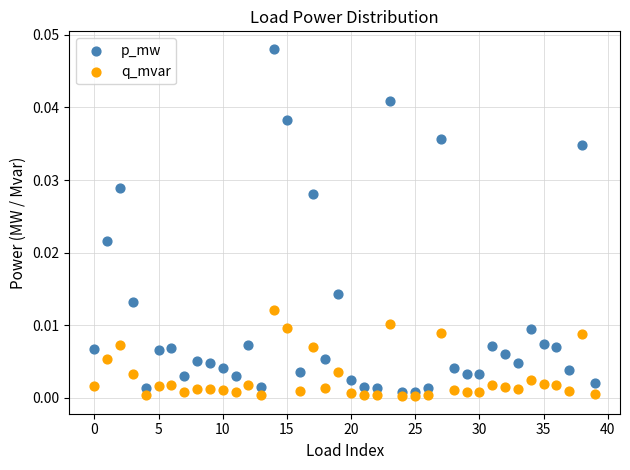

Which series has the largest Y range (max minus min)?

p_mw